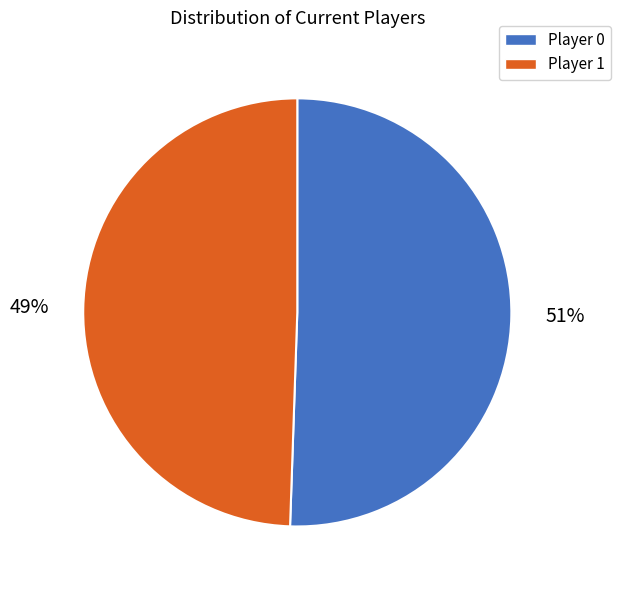

How many segments does this pie chart have?

2